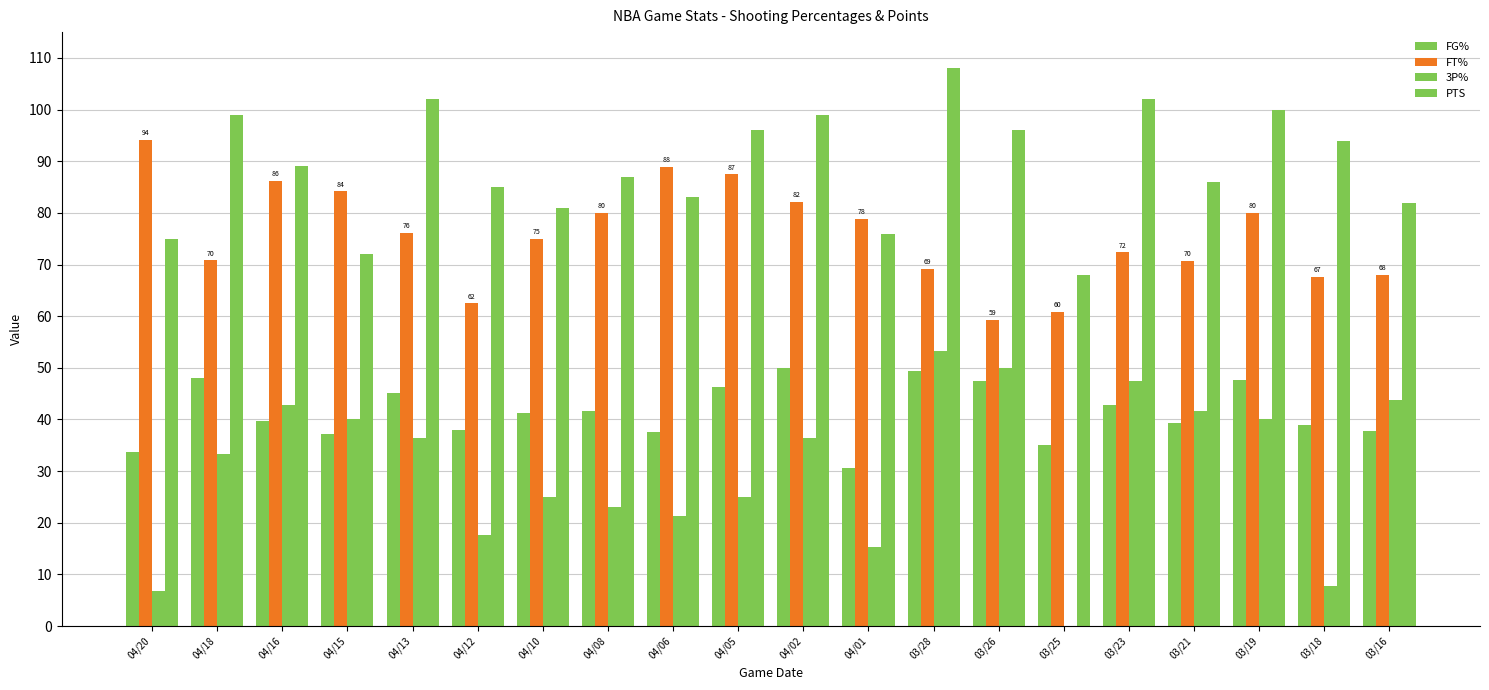

Is the value of 3P% at 04/01 greater than the value of PTS at 03/23?

No